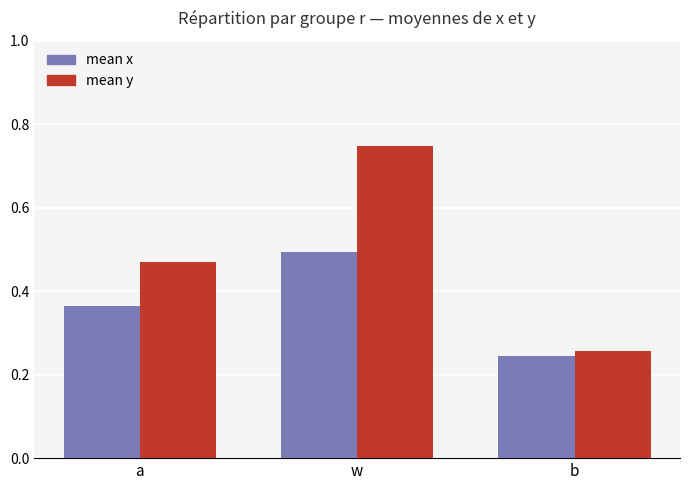

The mean x series shows 0.3 at w. True or false?

False